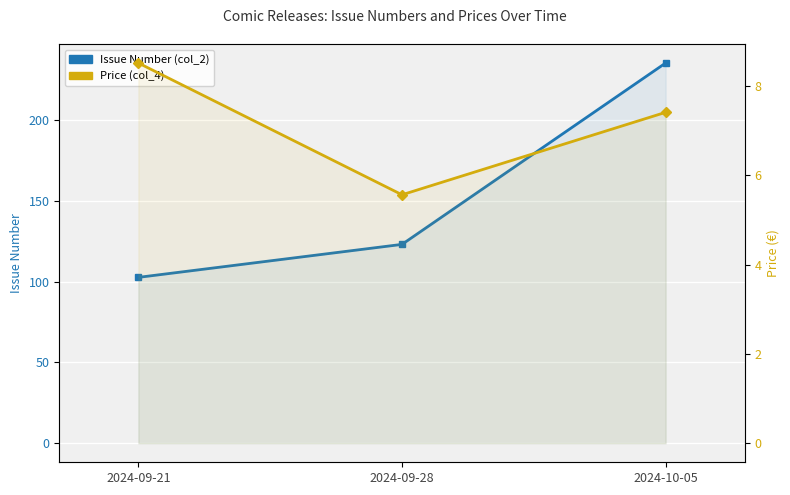

How many distinct data groups are displayed?

2